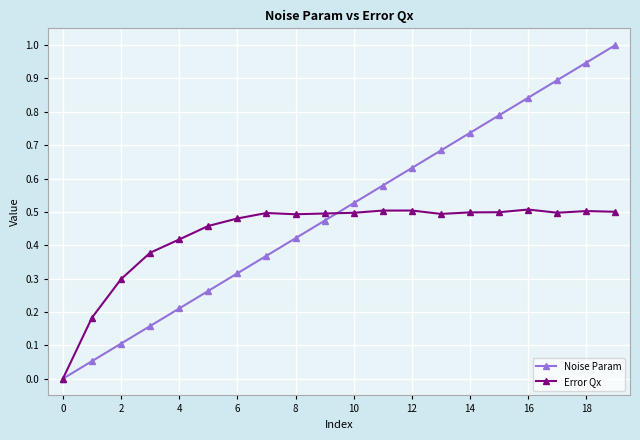

What is the value of the Noise Param point at the 20th from the left?

1.0